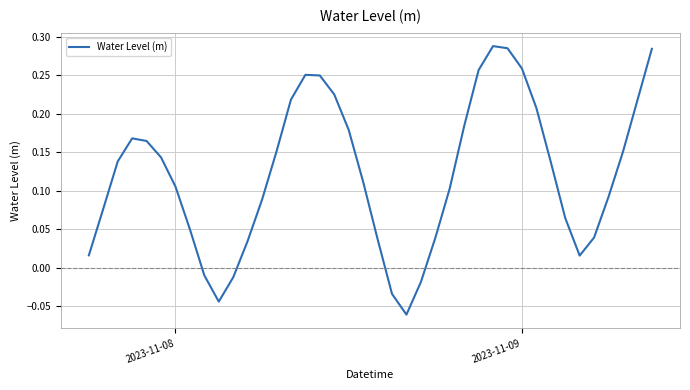

How many negative values are there?

6